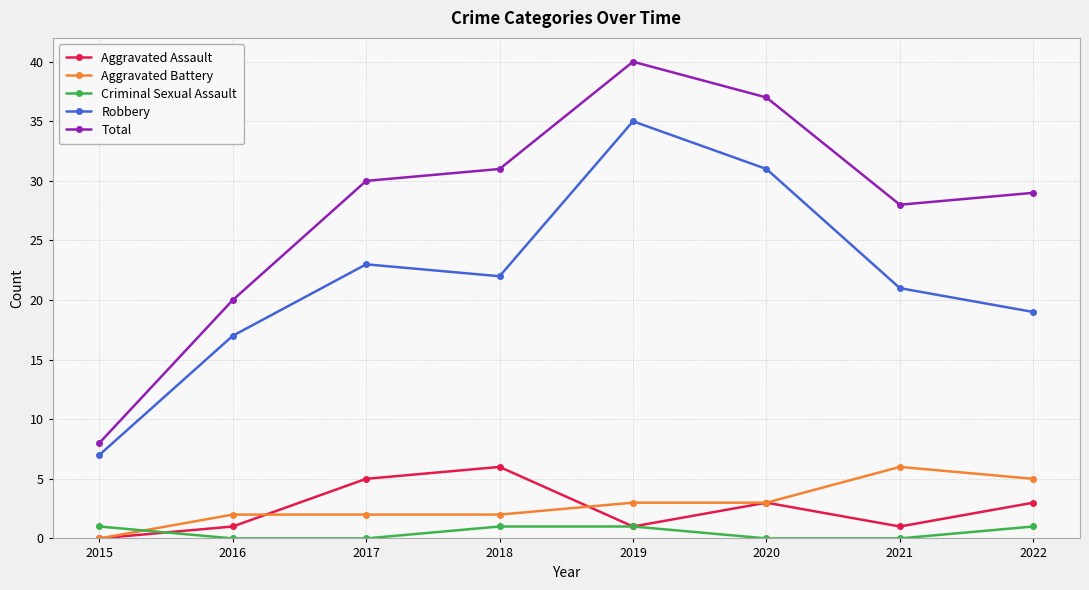

The Robbery series shows 29 at 2022. True or false?

False